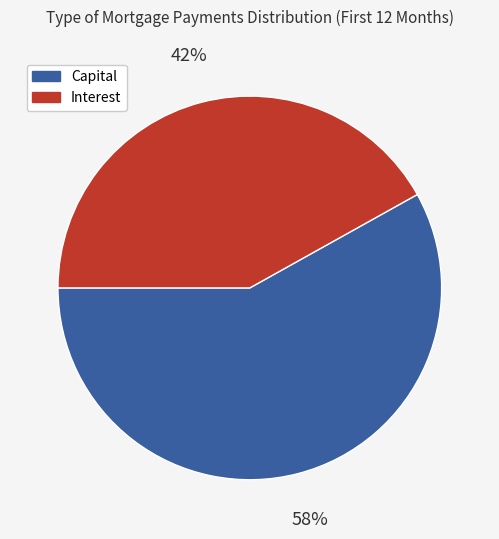

The Interest slice represents 48% of the pie. True or false?

False